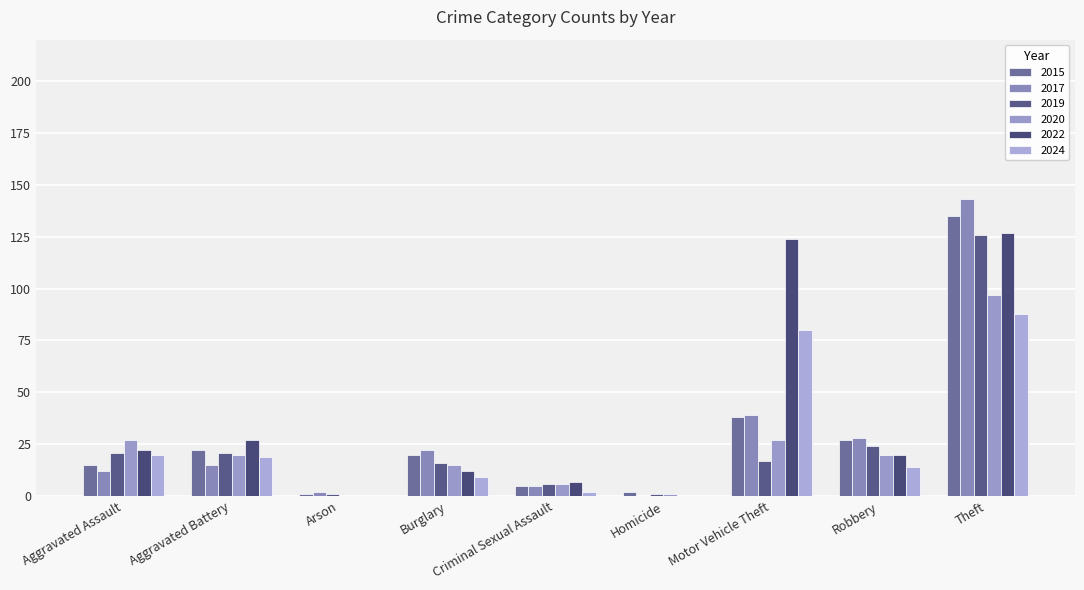

Where is 2017 nearest to the value 71?

Motor Vehicle Theft